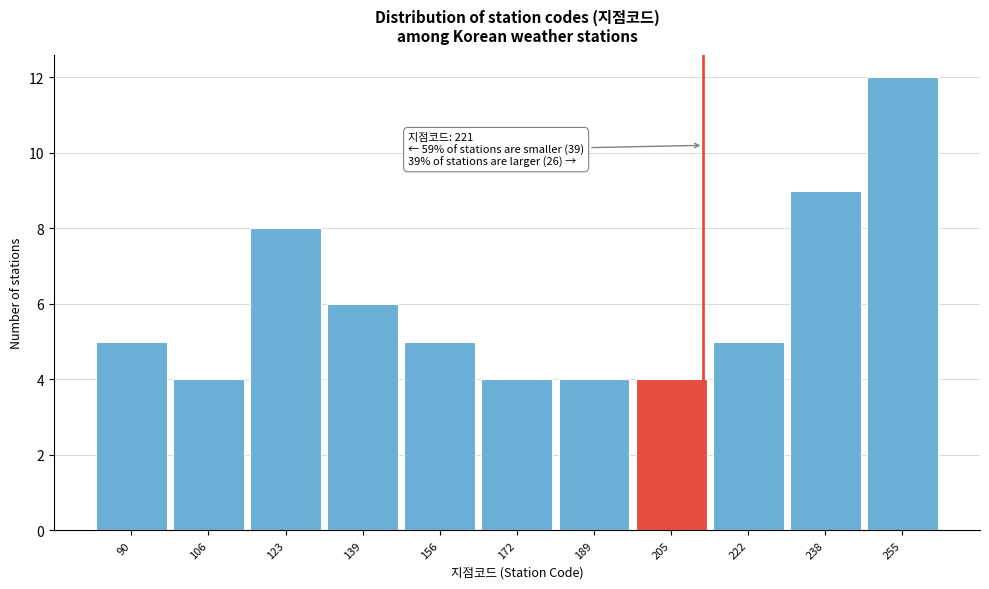

Reading left to right, extract all data points from this chart.

90=5	106=4	123=8	139=6	156=5	172=4	189=4	205=4	222=5	238=9	255=12